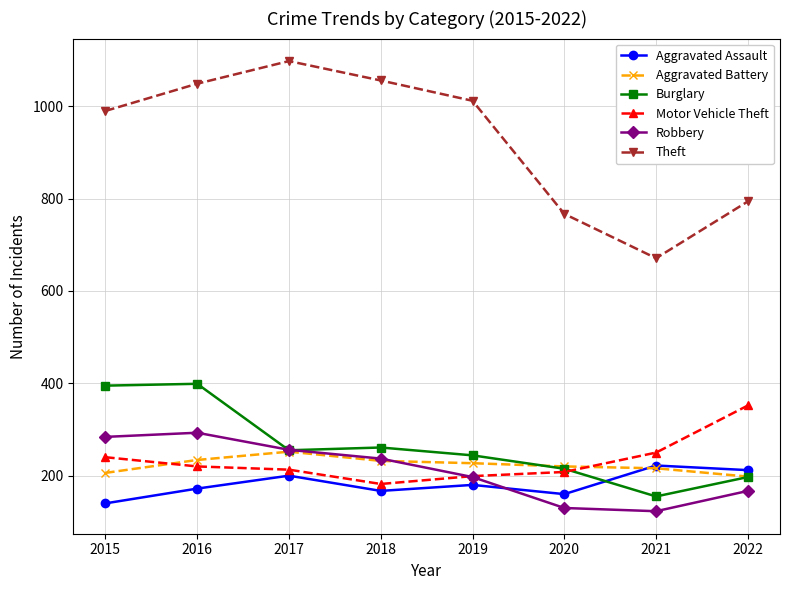

Which series has the largest total across all categories?

Theft